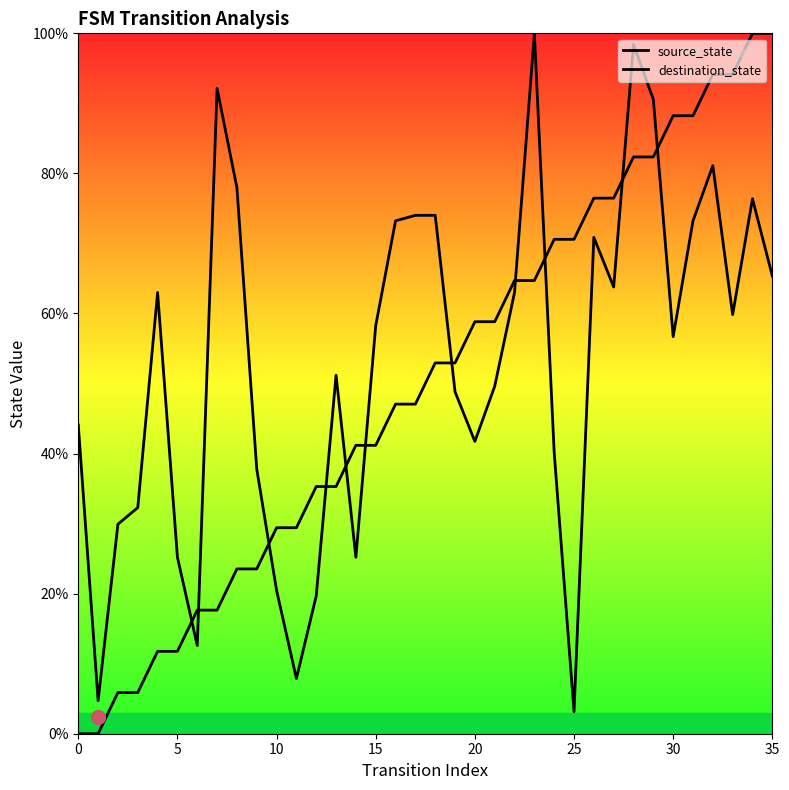

What is the label of the 19th point from the right?

17